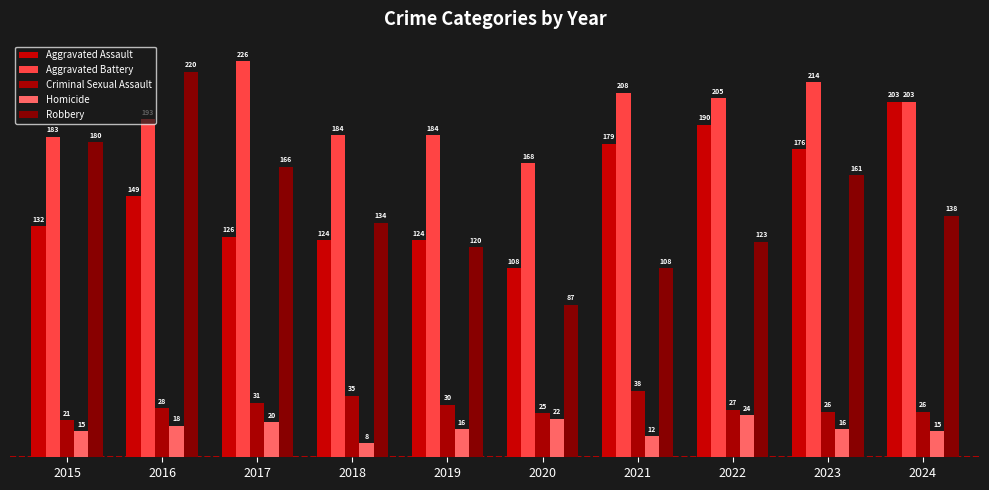

Count the number of categories in the chart.

10